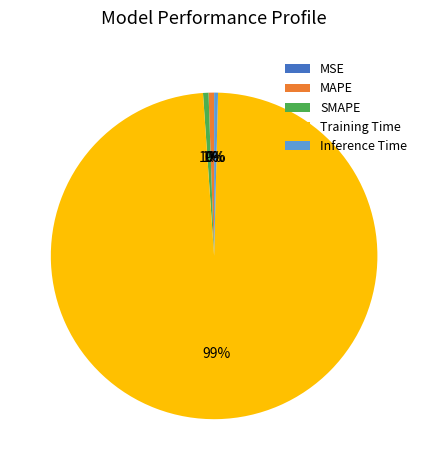

Is there a majority slice in this chart?

Yes